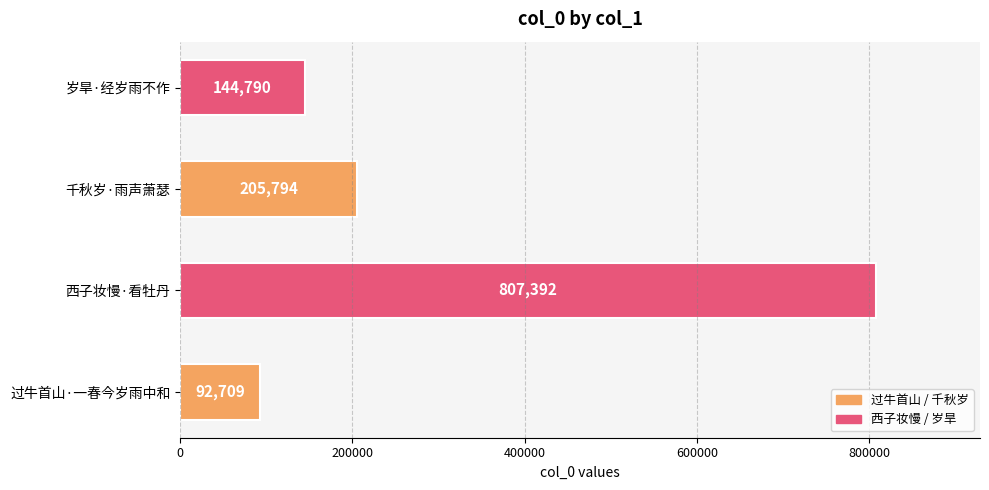

True or false: the data shows 144790 at 岁旱·经岁雨不作.

True